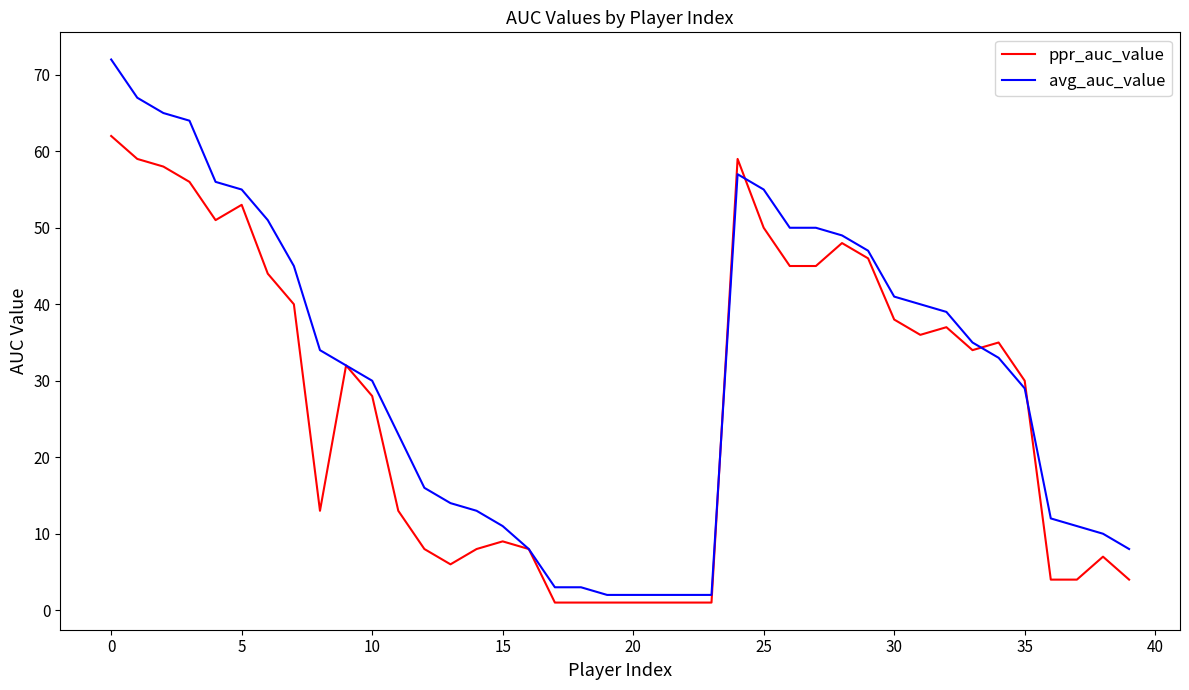

Which series has the largest total across all categories?

avg_auc_value